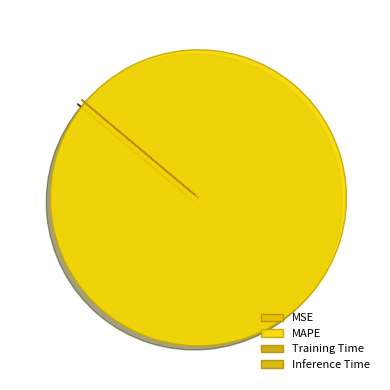

Which slice is the largest?

MAPE